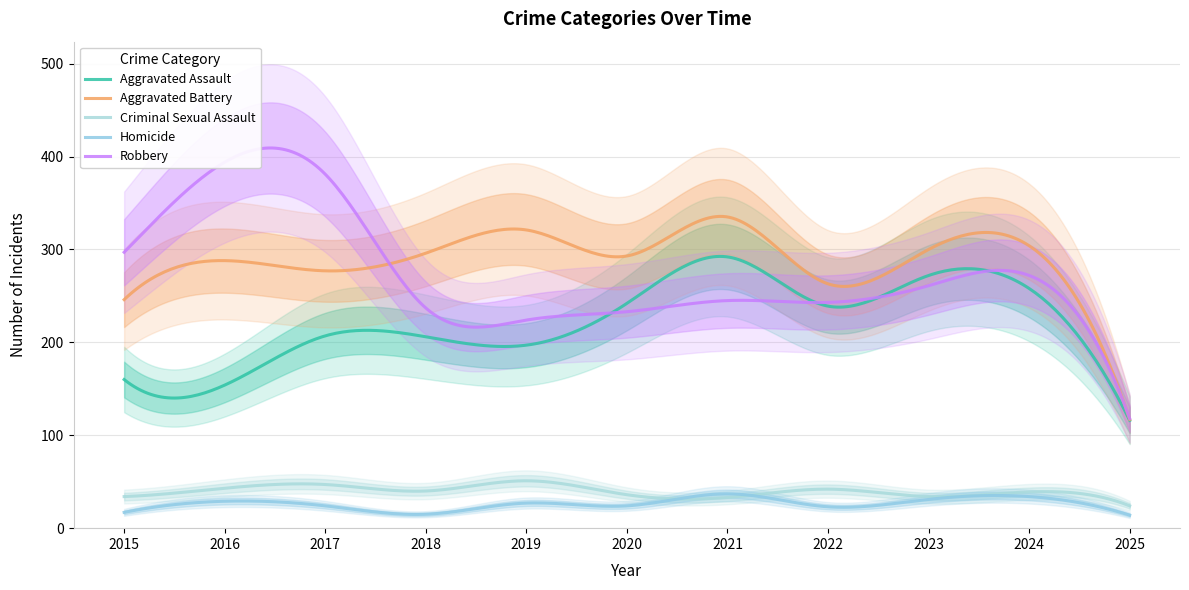

What is the value of the Aggravated Battery point at the 9th from the left?

300